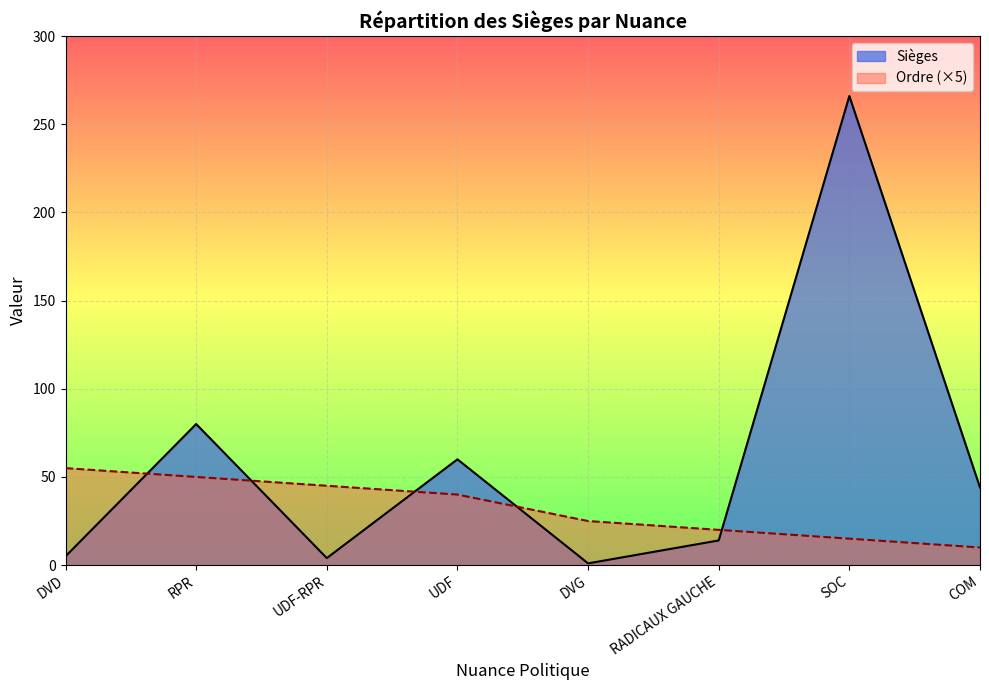

Read the Ordre value at UDF-RPR, to the nearest 5.

45